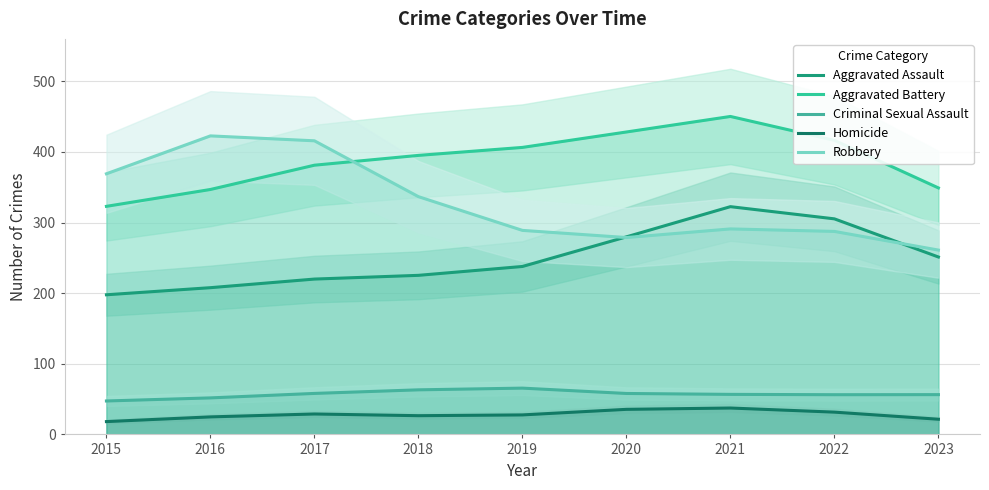

At which label does Criminal Sexual Assault reach its peak?

2019